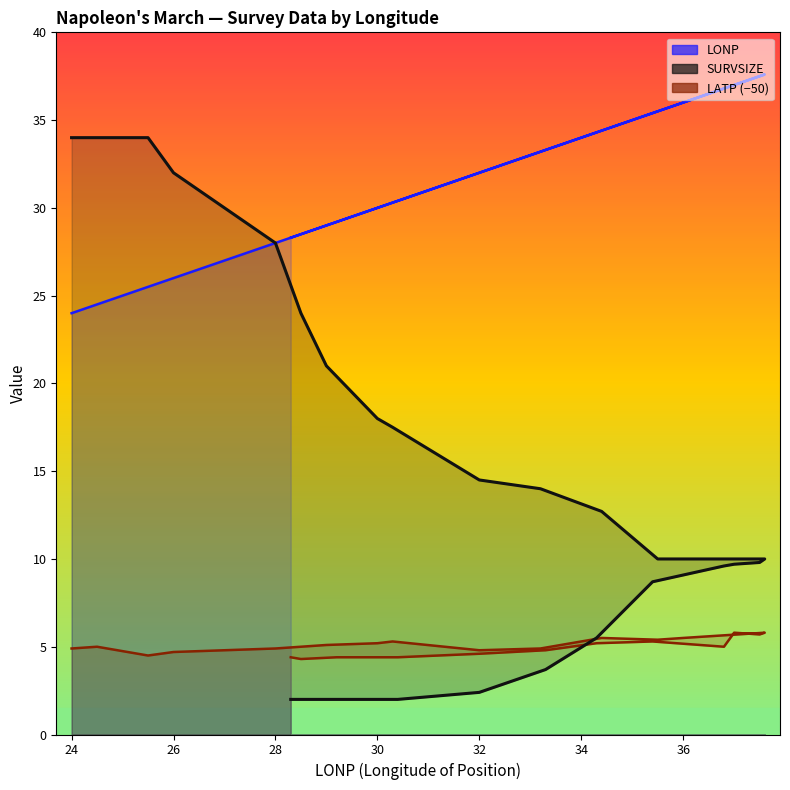

What is the value of the LATP point at the 3rd from the left?

4.5